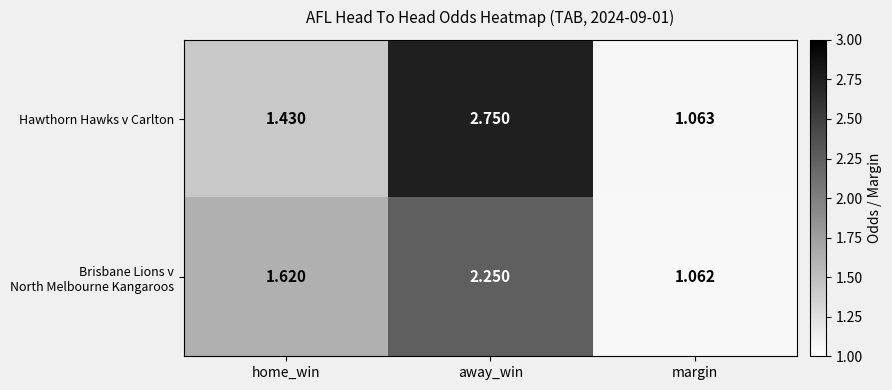

Which category has the lowest value in the Hawthorn Hawks v Carlton series?

margin